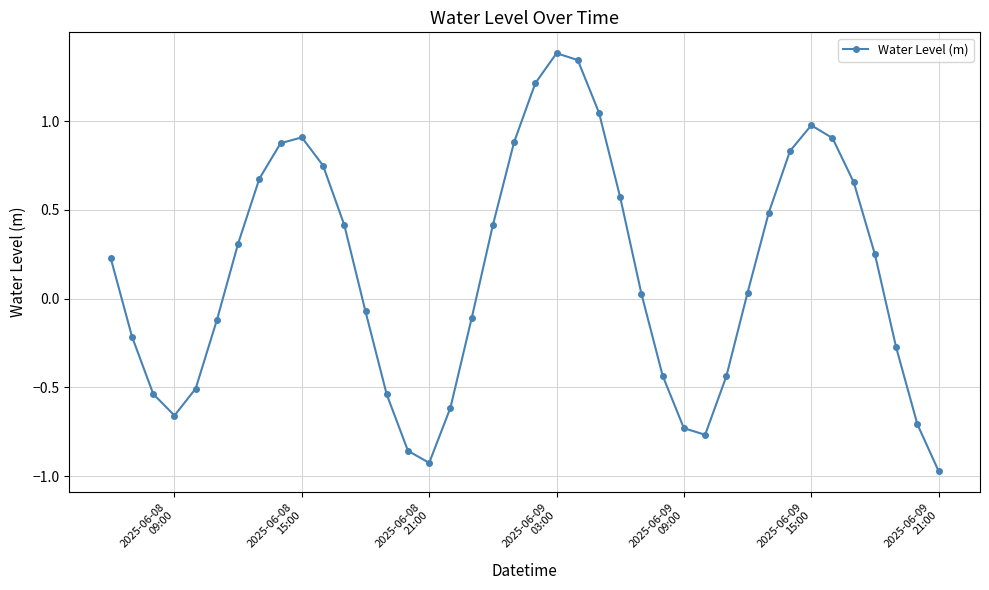

What is the sum of all values?

5.7